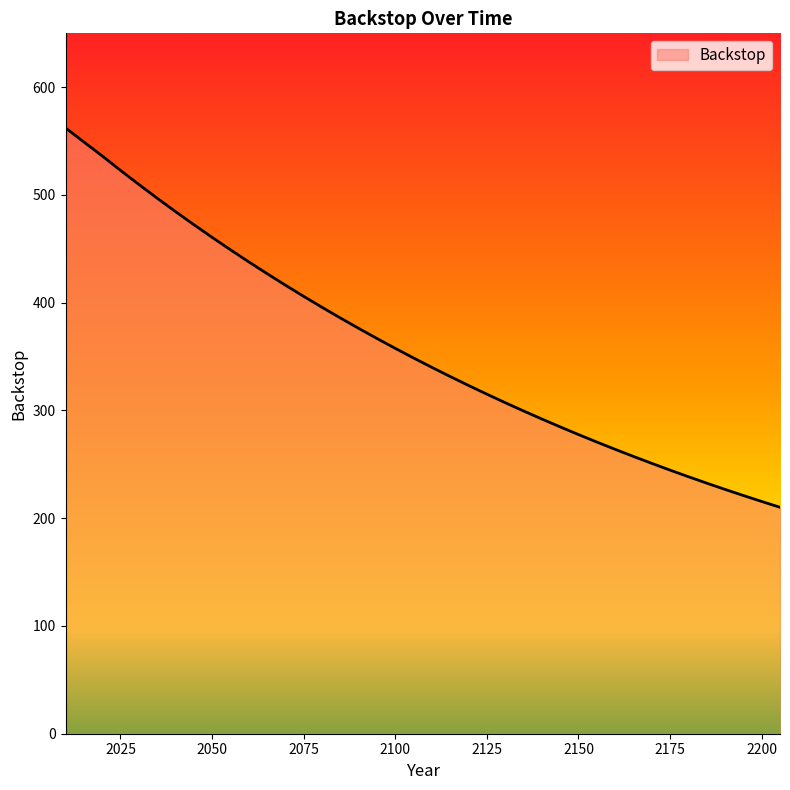

What is the difference between the maximum and minimum values?

352.1